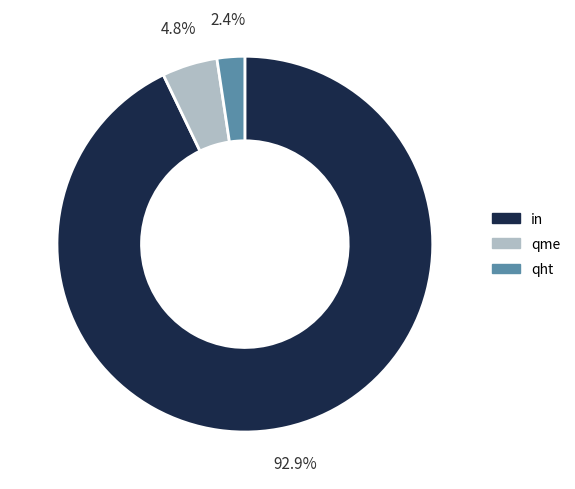

To the nearest percent, what is the combined percentage of in and qht?

95%